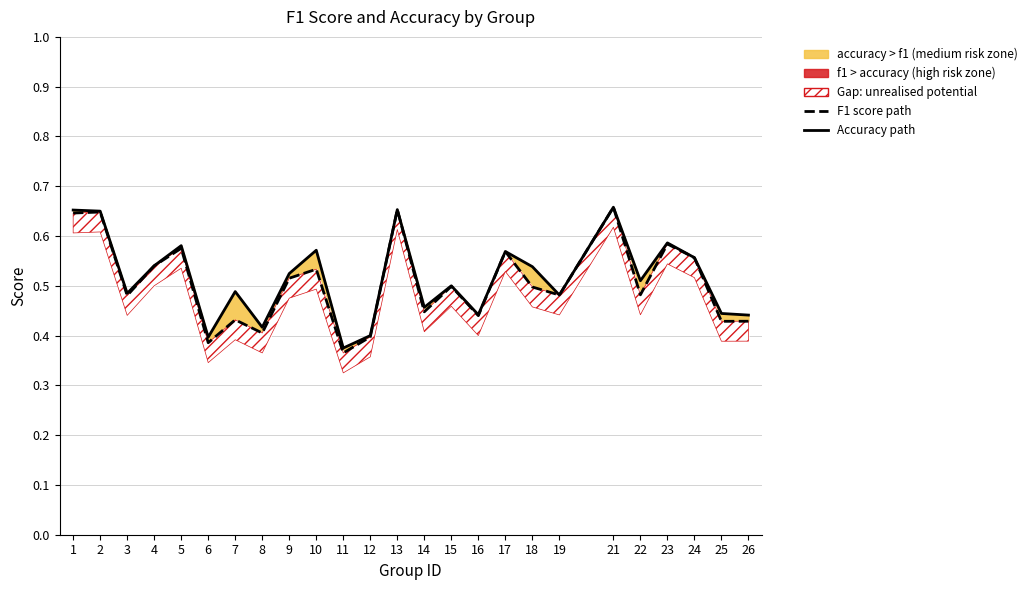

What is the value of the accuracy (solid) point at the 6th from the left?

0.4